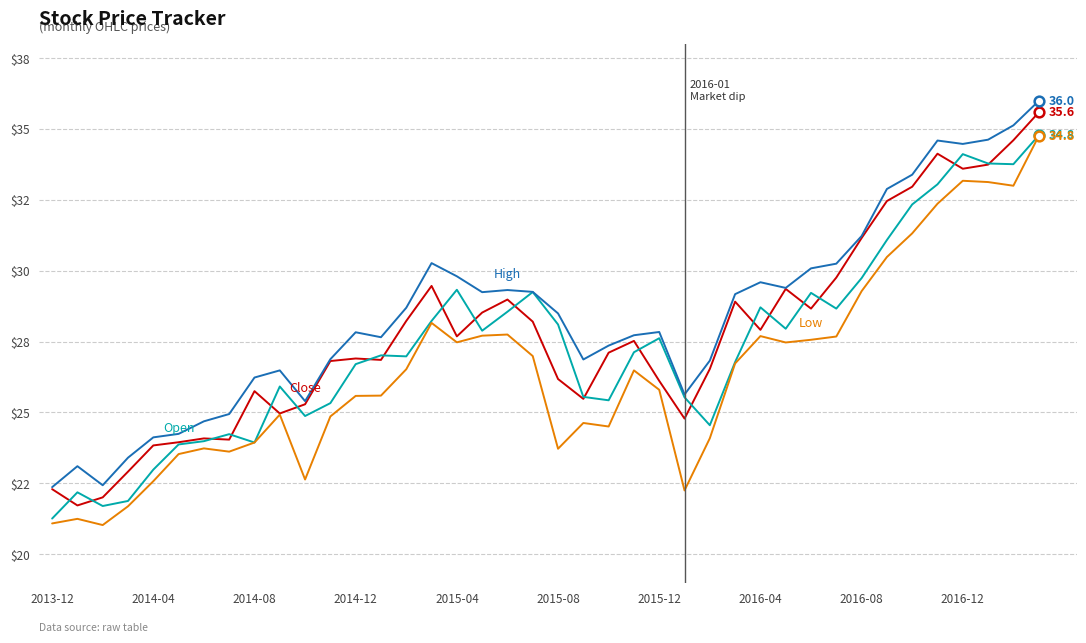

Reading left to right, transcribe all the data shown in this chart.

Close: 22.3	21.7	22.0	22.9	23.8	23.9	24.1	24.0	25.8	25.0	25.3	26.8	26.9	26.9	28.2	29.5	27.7	28.5	29.0	28.2	26.2	25.5	27.1	27.5	26.1	24.8	26.5	28.9	27.9	29.4	28.7	29.8	31.2	32.5	33.0	34.1	33.6	33.7	34.6	35.6
Open: 21.3	22.2	21.7	21.9	23.0	23.9	24.0	24.2	23.9	25.9	24.9	25.3	26.7	27.0	27.0	28.2	29.3	27.9	28.6	29.2	28.1	25.6	25.4	27.1	27.6	25.5	24.6	26.8	28.7	28.0	29.2	28.7	29.7	31.1	32.3	33.0	34.1	33.8	33.8	34.8
High: 22.4	23.1	22.4	23.4	24.1	24.2	24.7	24.9	26.2	26.5	25.4	26.9	27.8	27.7	28.7	30.3	29.8	29.2	29.3	29.3	28.5	26.9	27.4	27.7	27.8	25.6	26.8	29.2	29.6	29.4	30.1	30.2	31.2	32.9	33.4	34.6	34.5	34.6	35.1	36.0
Low: 21.1	21.2	21.0	21.7	22.6	23.5	23.7	23.6	23.9	24.9	22.6	24.9	25.6	25.6	26.5	28.2	27.5	27.7	27.8	27.0	23.7	24.6	24.5	26.5	25.8	22.2	24.1	26.7	27.7	27.5	27.6	27.7	29.3	30.5	31.3	32.4	33.2	33.1	33.0	34.8